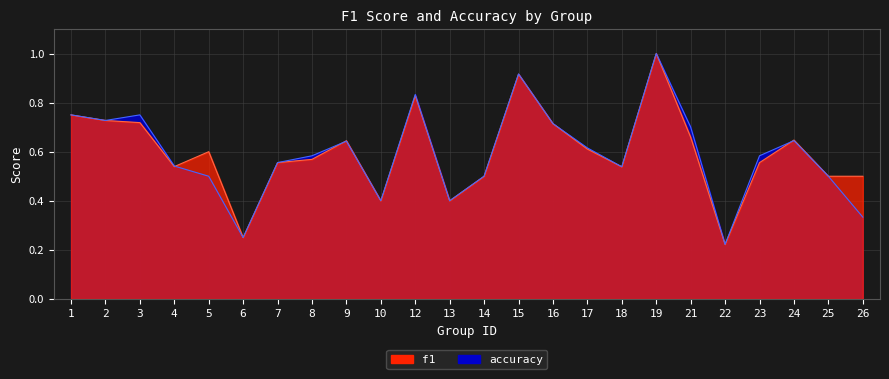

Is the value of f1 at 21 greater than the value of accuracy at 5?

Yes